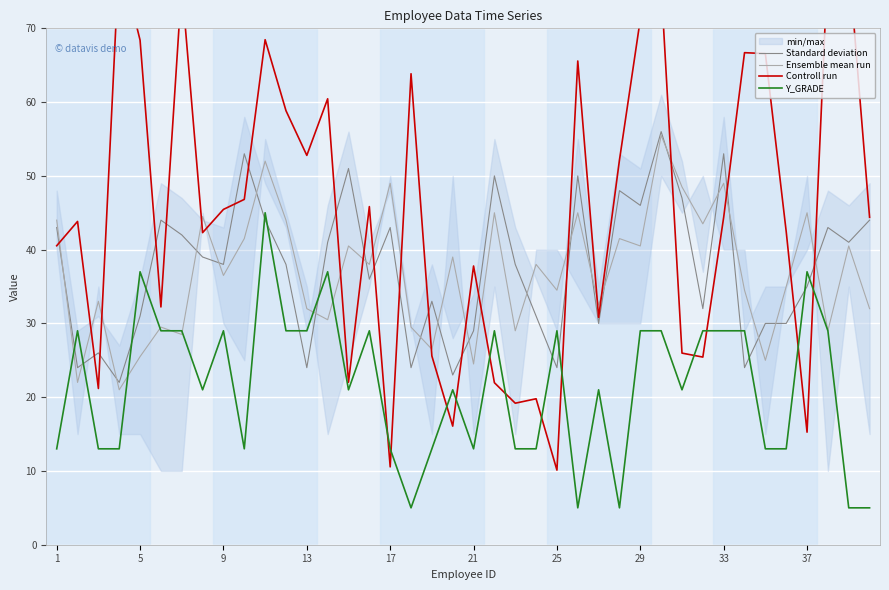

Where does the Ensemble mean run series first go above 38?

1